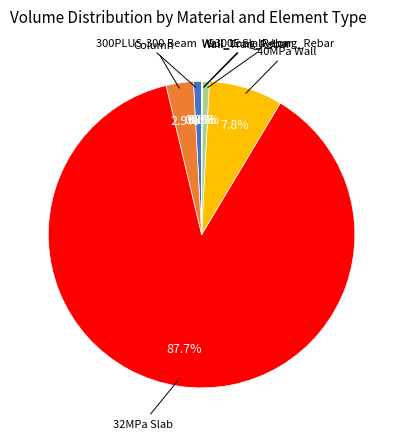

Is there any slice that represents more than half of the pie?

Yes